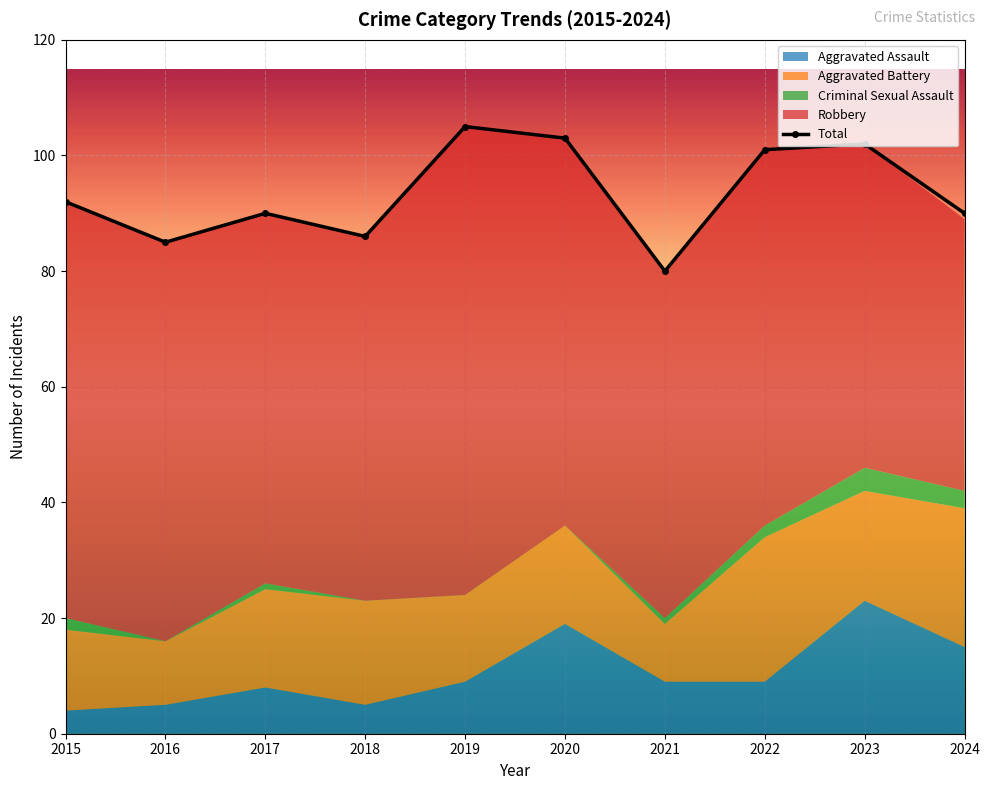

Count the number of data series in this chart.

5